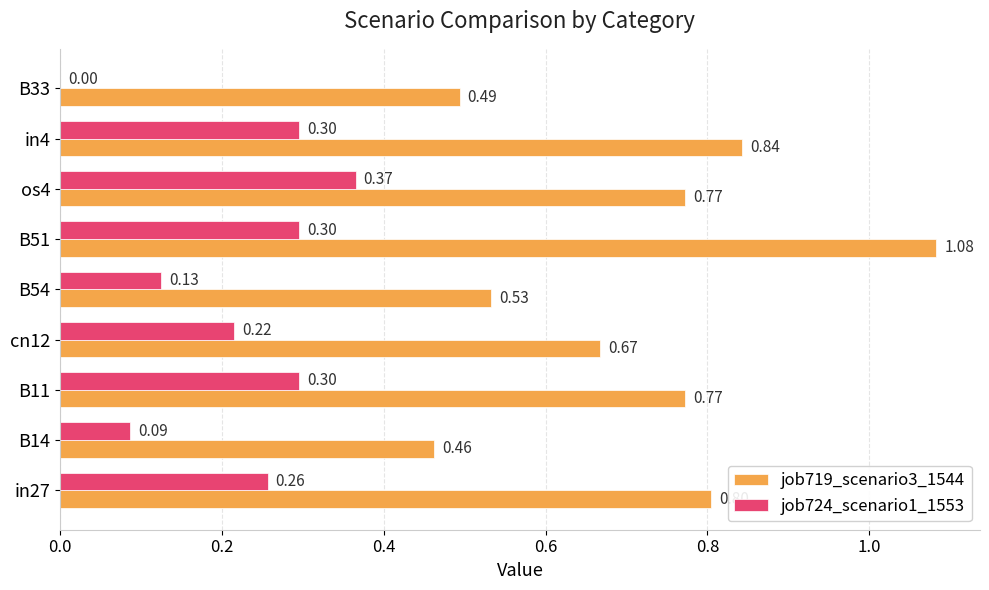

At which category is the sum across all series the highest?

B51